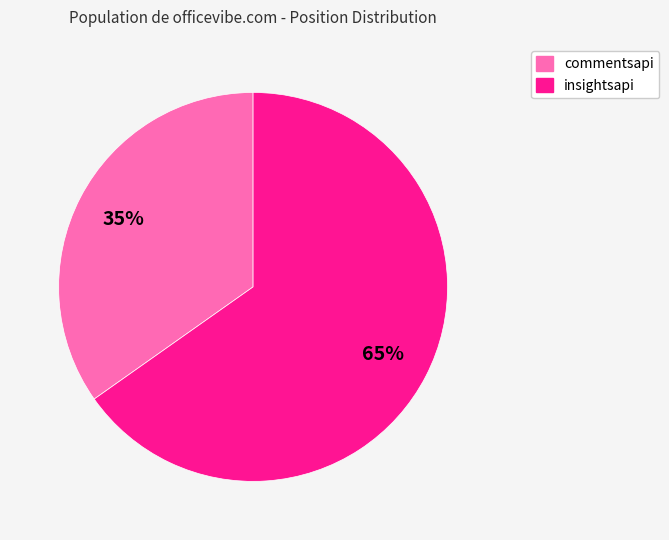

To the nearest percent, what percentage of the pie is insightsapi?

65%